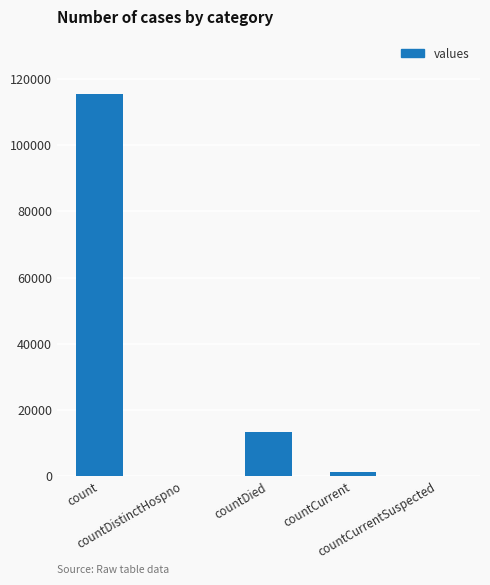

What is the greatest value displayed?

115379